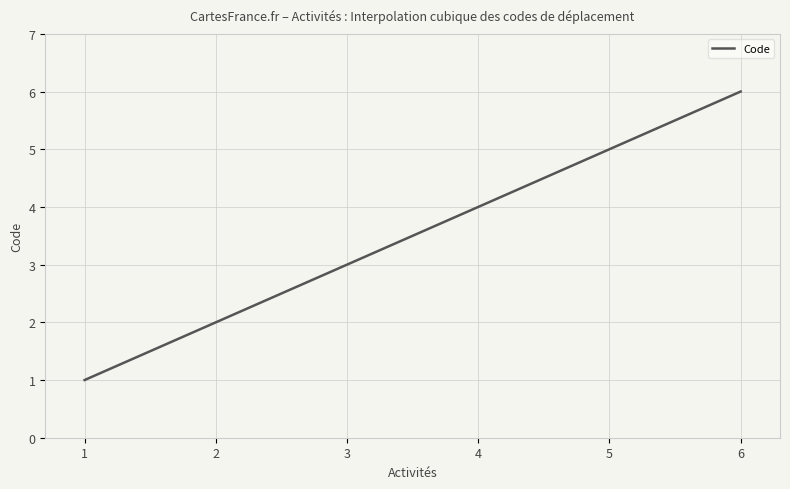

What is the difference between the maximum and minimum values?

5.0